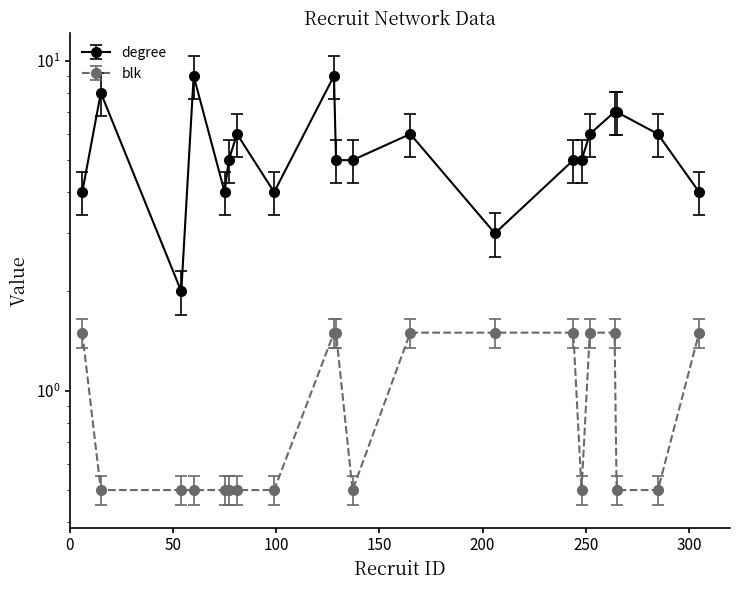

How many interior local valleys does the degree series have?

4